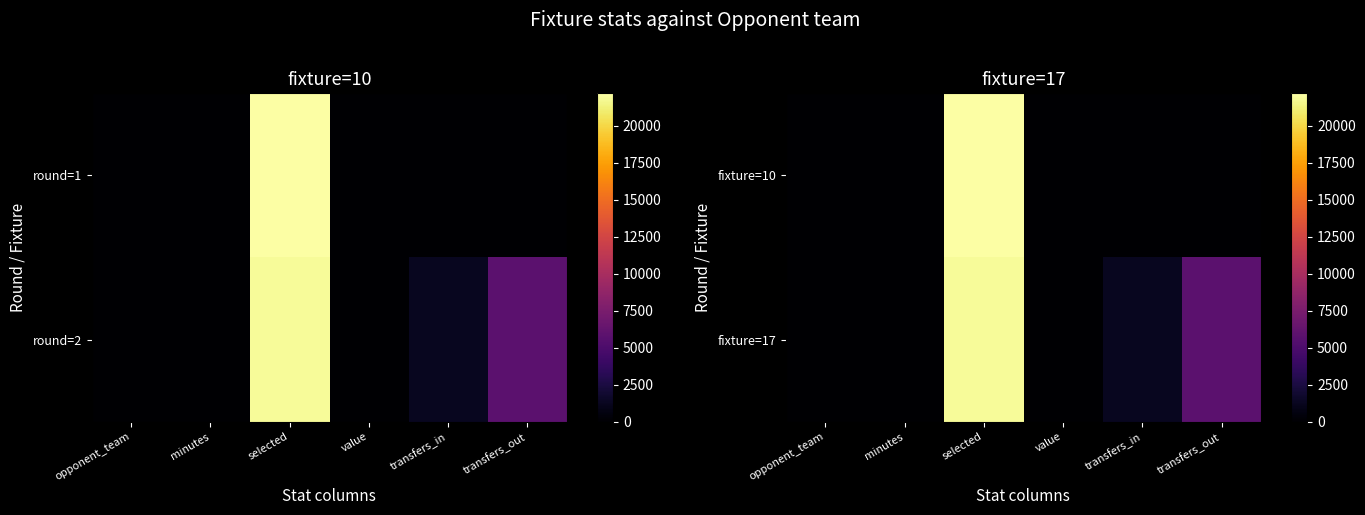

Which has a higher value, opponent_team or value?

value